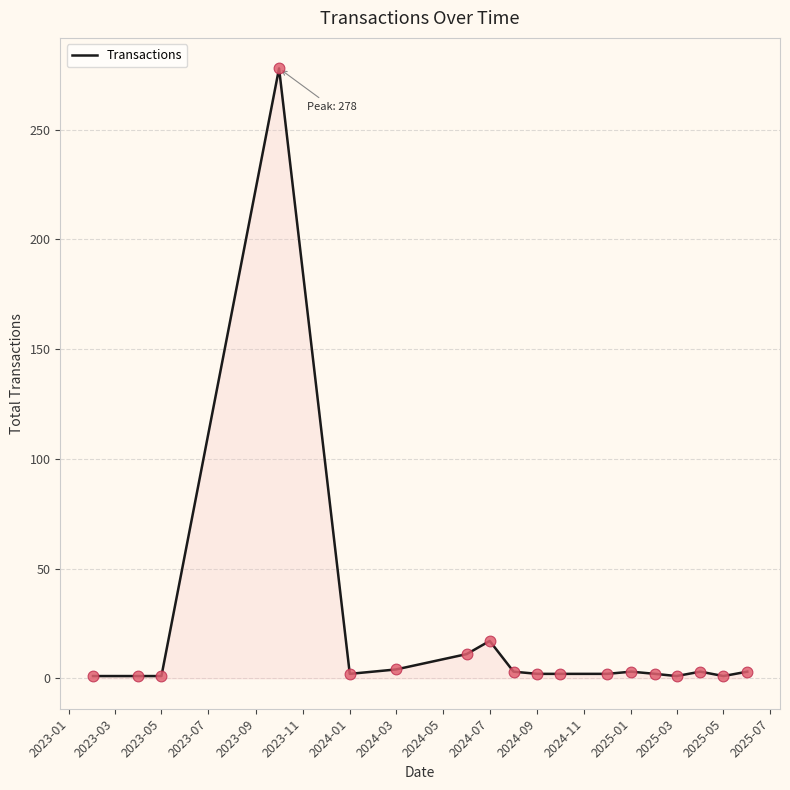

What is the difference between the maximum and minimum values?

277